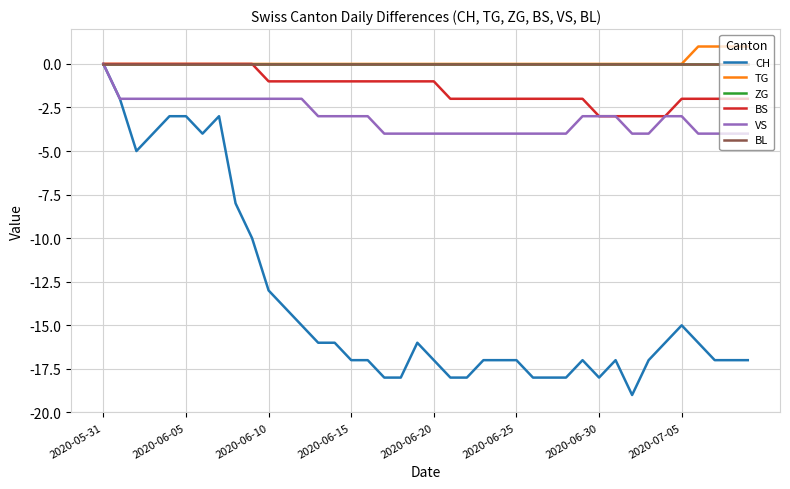

Does the chart display data point markers on the line(s)?

No